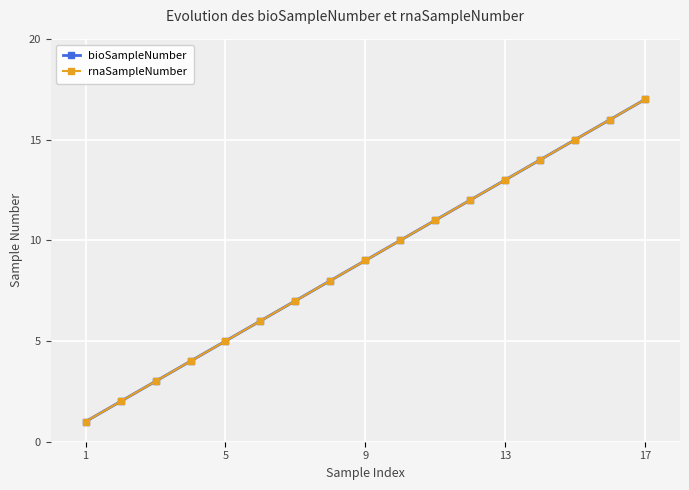

What is the average value of the bioSampleNumber series?

9